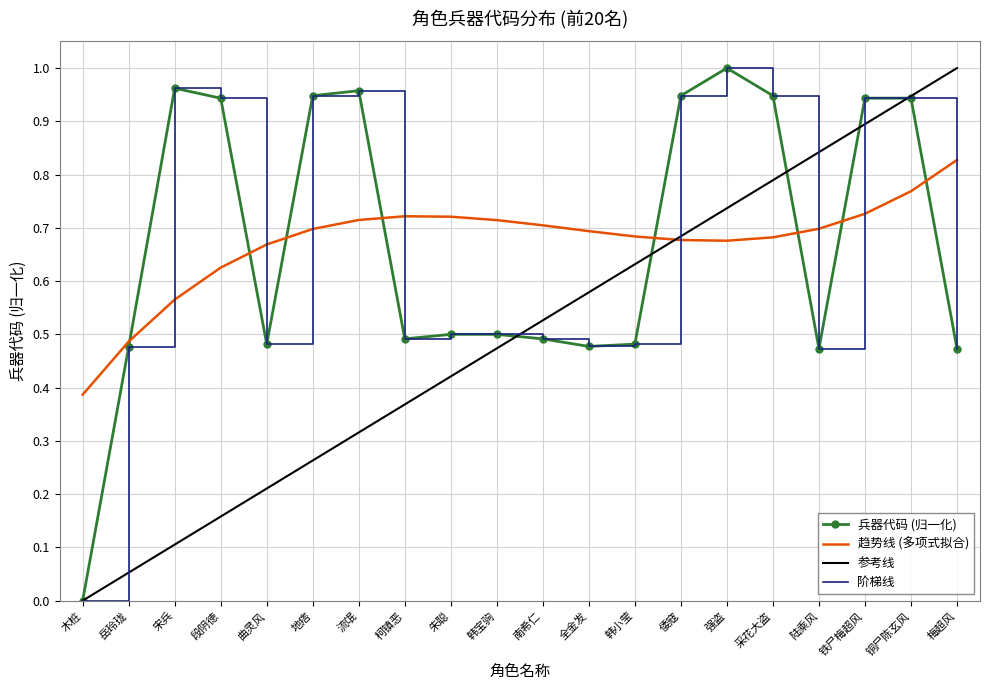

Is it true that the value at 曲灵风 is 0.8?

False